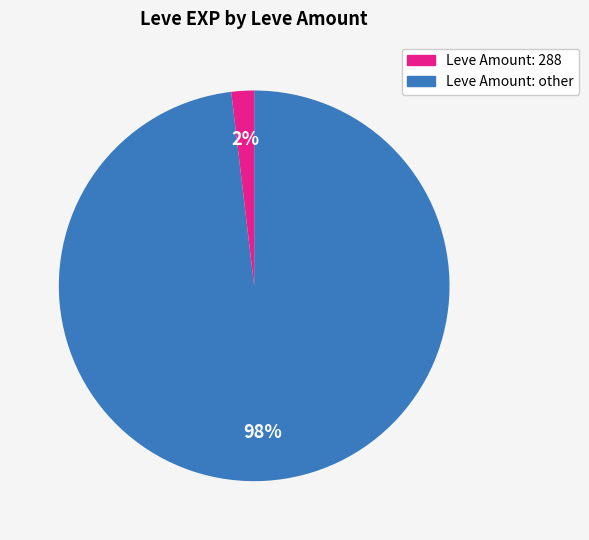

To the nearest percent, what is the difference between the largest and smallest slice percentages?

96%